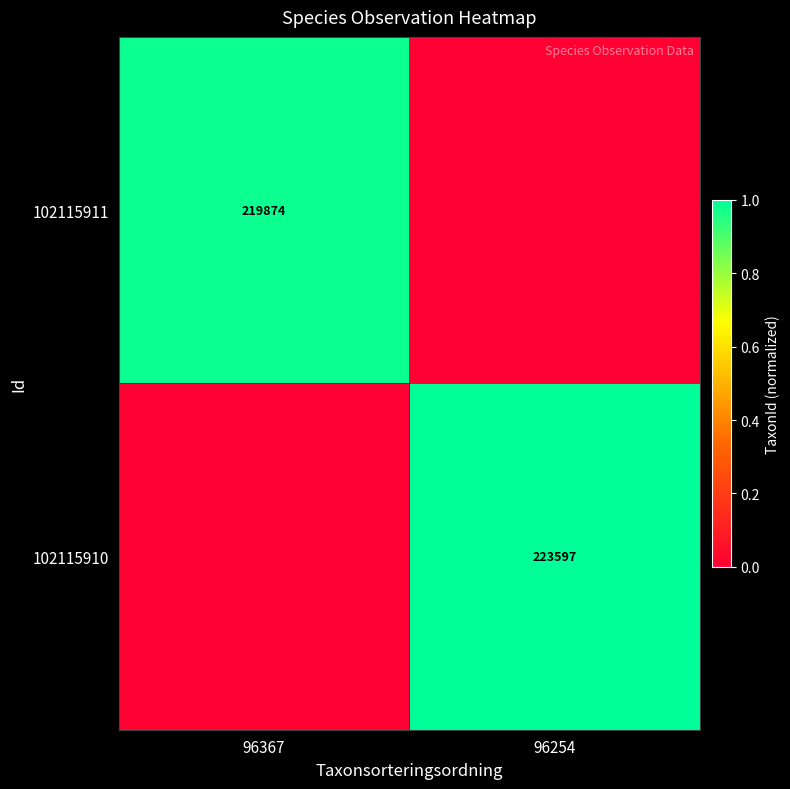

What is the total value across all series at 96367?

1.0